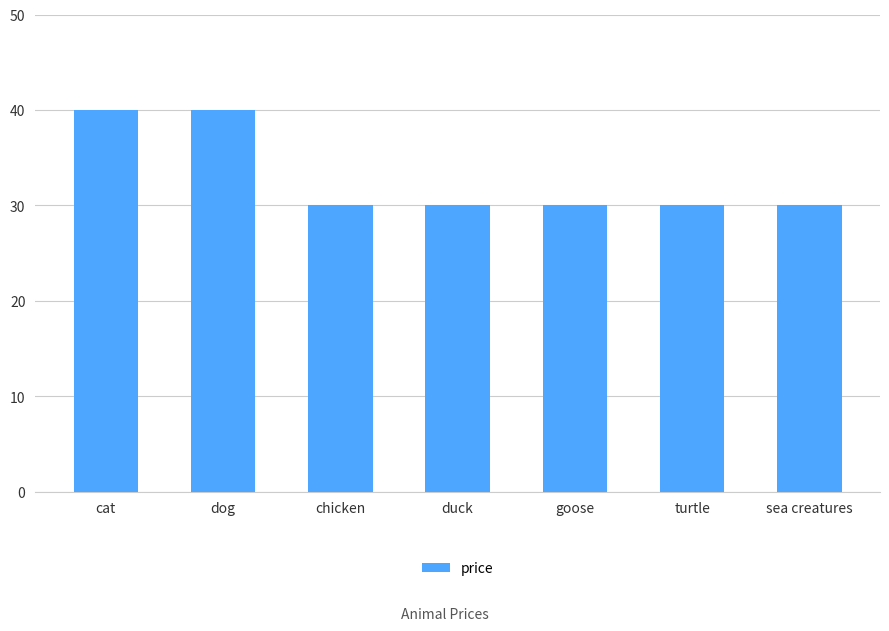

How many bars are there in total?

7